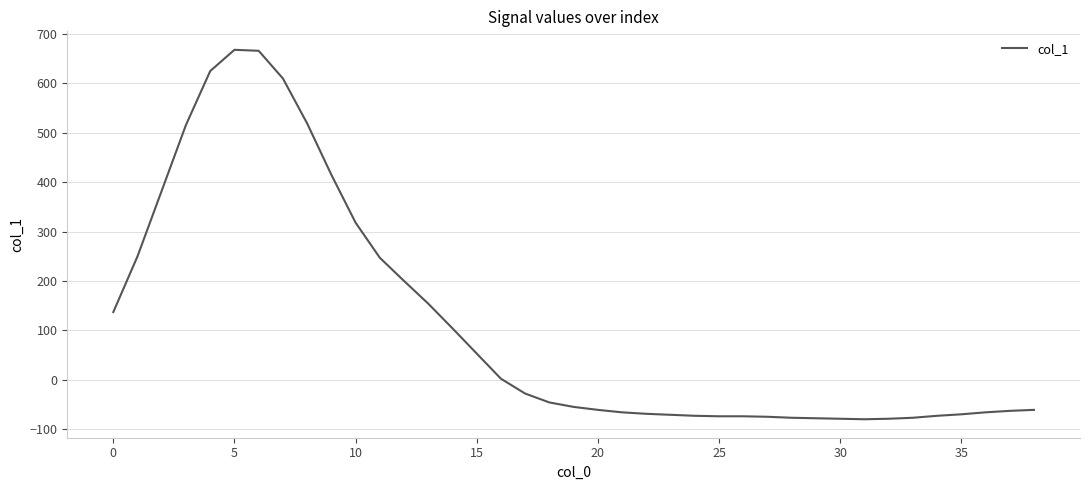

What is the smallest value displayed?

-80